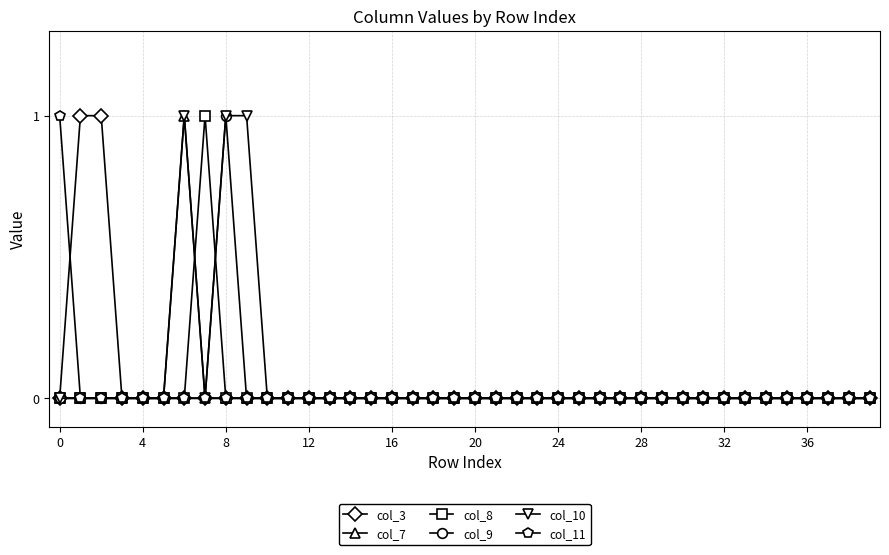

True or false: col_3 and col_8 cross at least once.

False